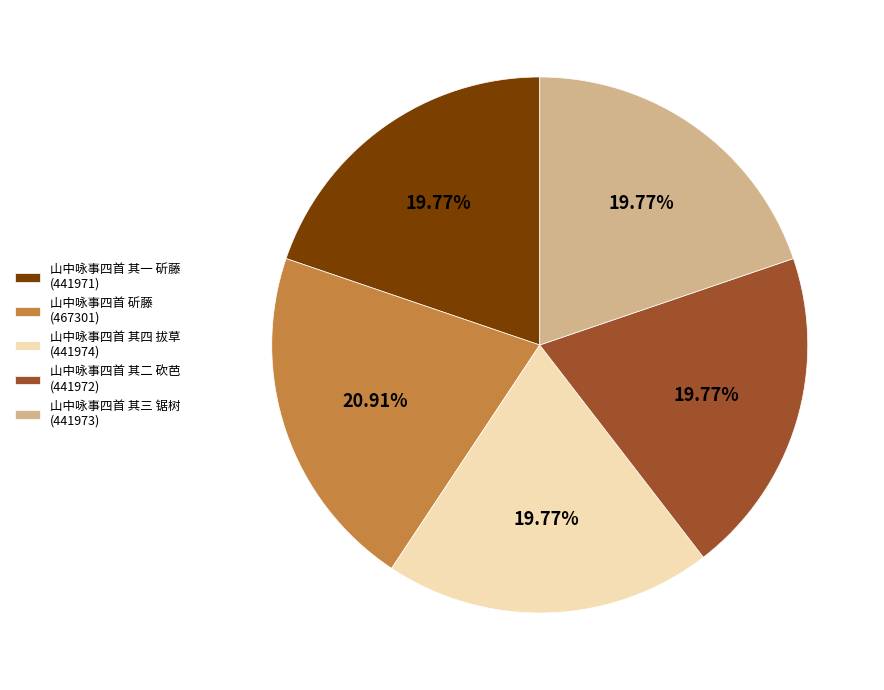

Is there a majority slice in this chart?

No